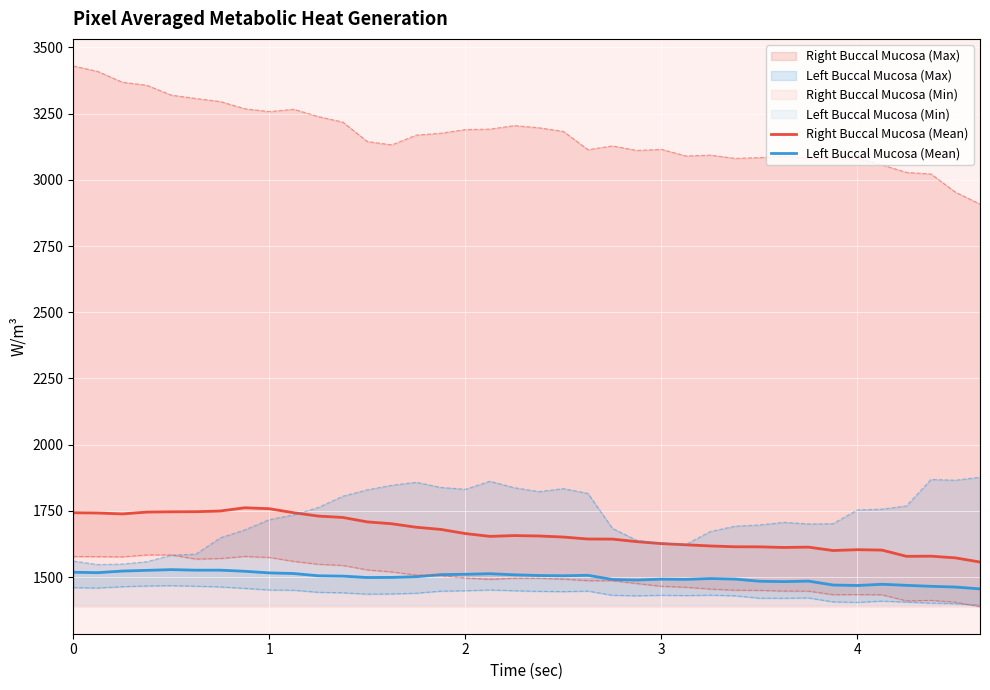

What is the lowest value of the Right Buccal Mucosa (Mean) series?

1556.9